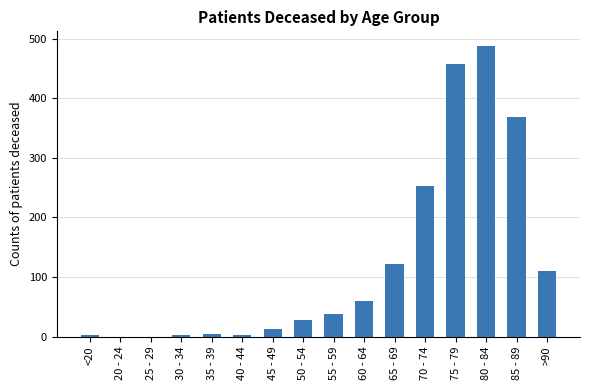

What is the change in value from 35 - 39 to 70 - 74?

+248